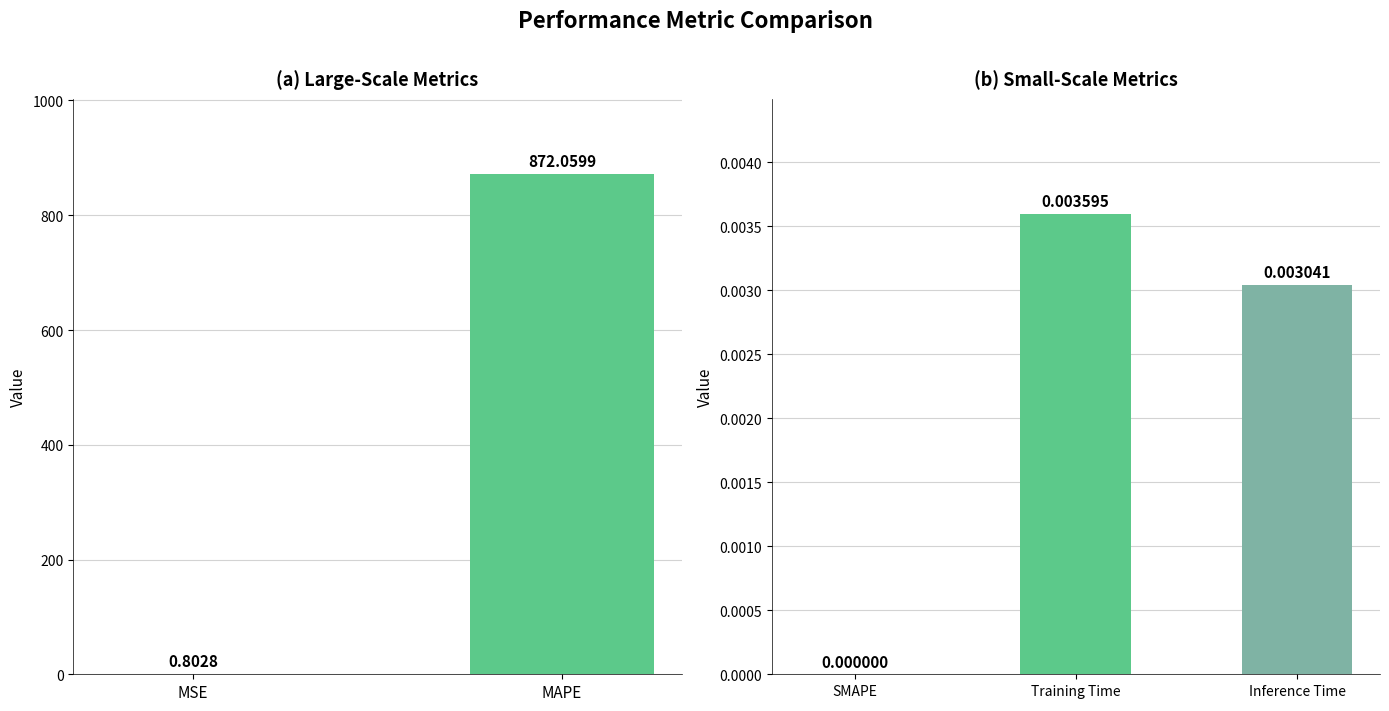

What is the label of the 5th bar from the right?

MSE